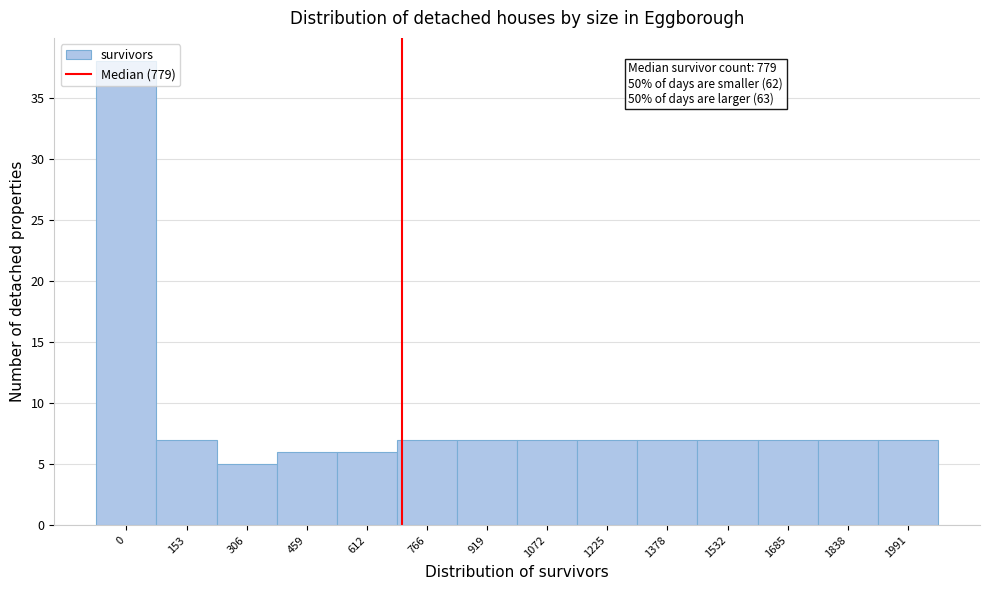

What is the maximum value shown in the chart?

38